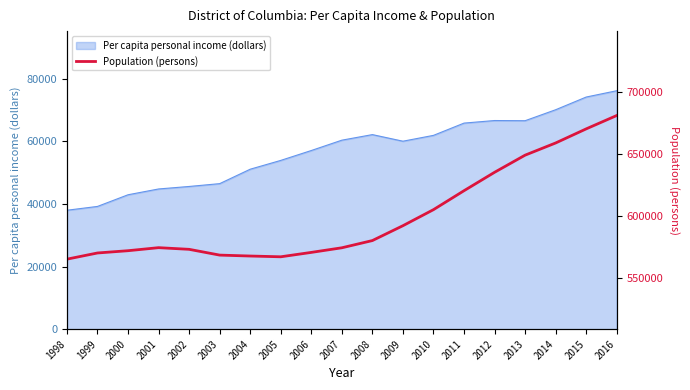

At which label does Per capita personal income (dollars) reach its peak?

2016